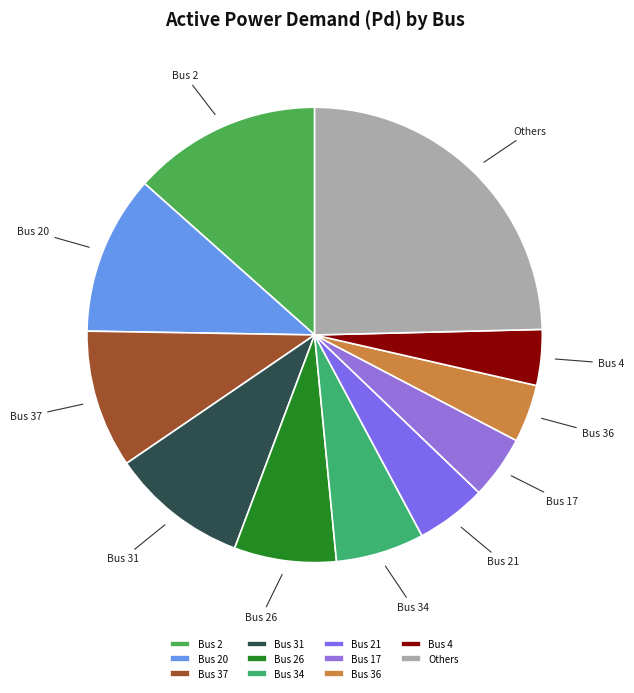

Combined, do Others and Bus 37 account for over 50%?

No